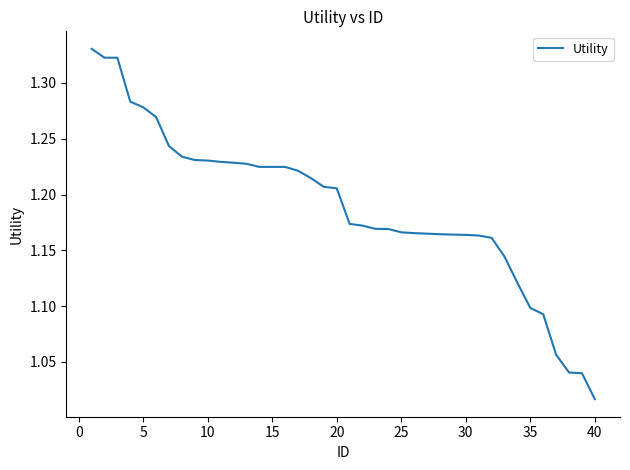

What is the difference between the maximum and minimum values?

0.3